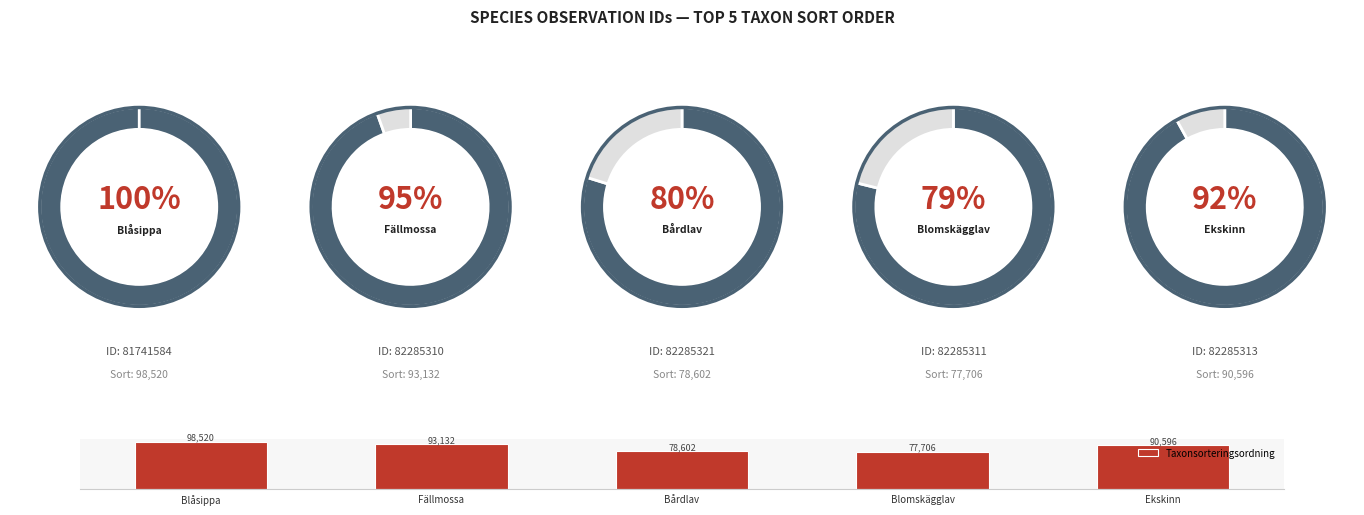

Which category has the highest value in the Taxonsorteringsordning series?

Blåsippa